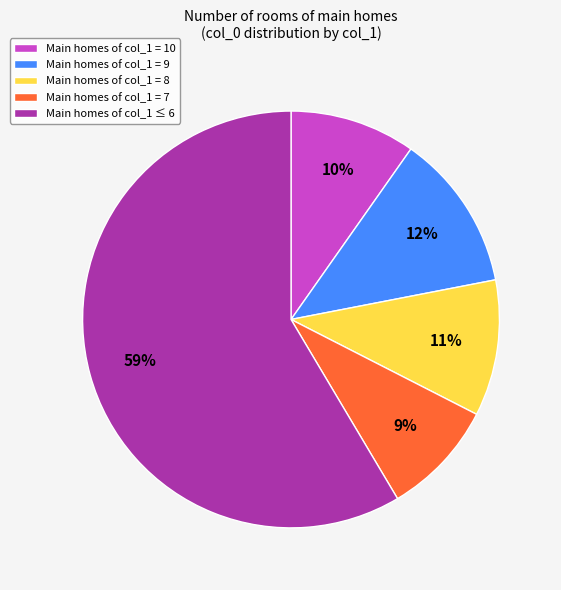

To the nearest percent, what is the average slice percentage?

20%